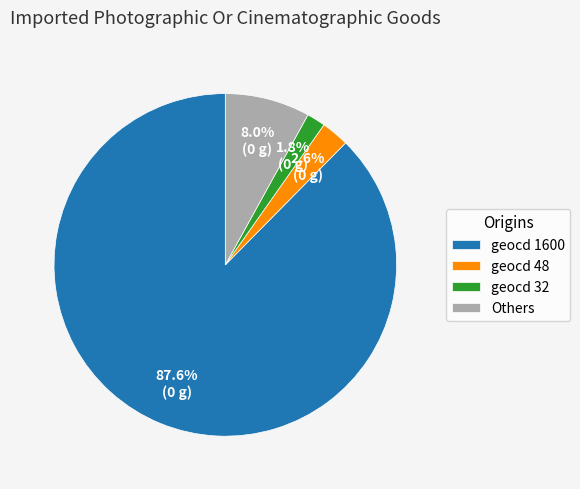

To the nearest percent, what is the average slice percentage?

25%